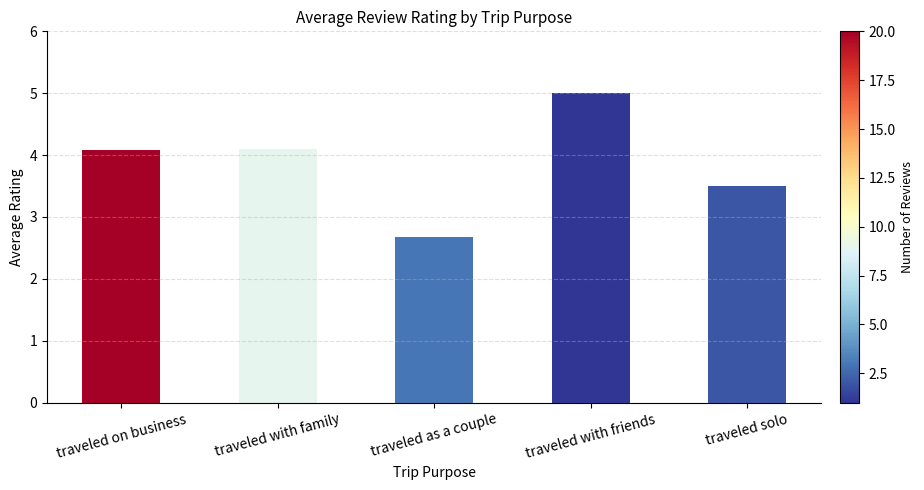

Count the number of values greater than 4.

3